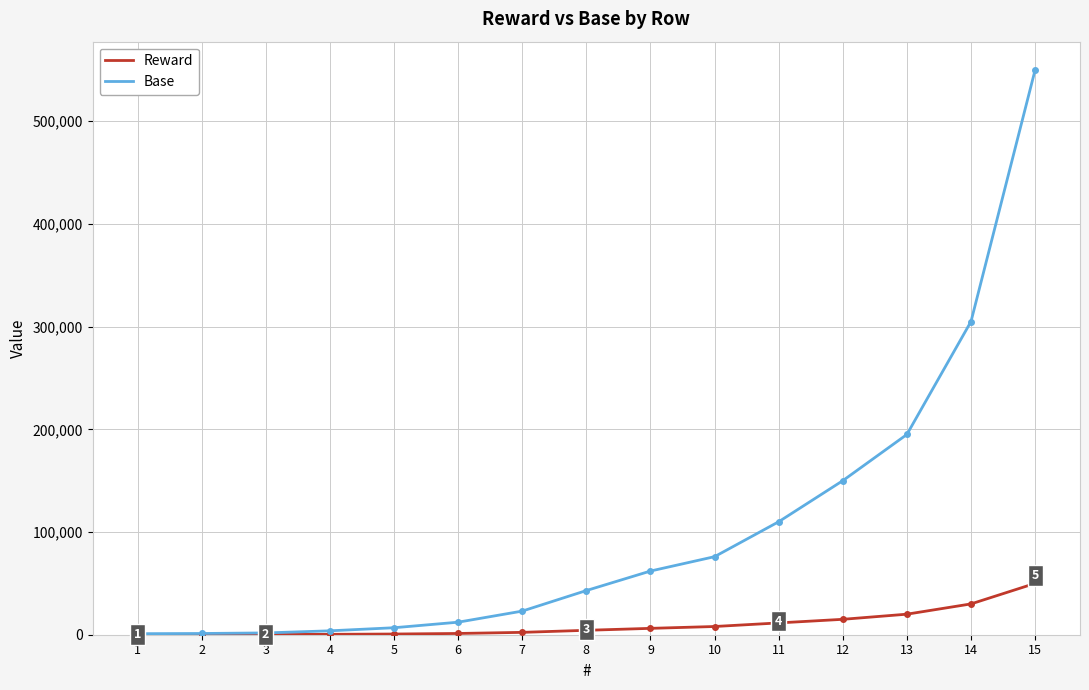

What is the total value across all series at 7?

25300